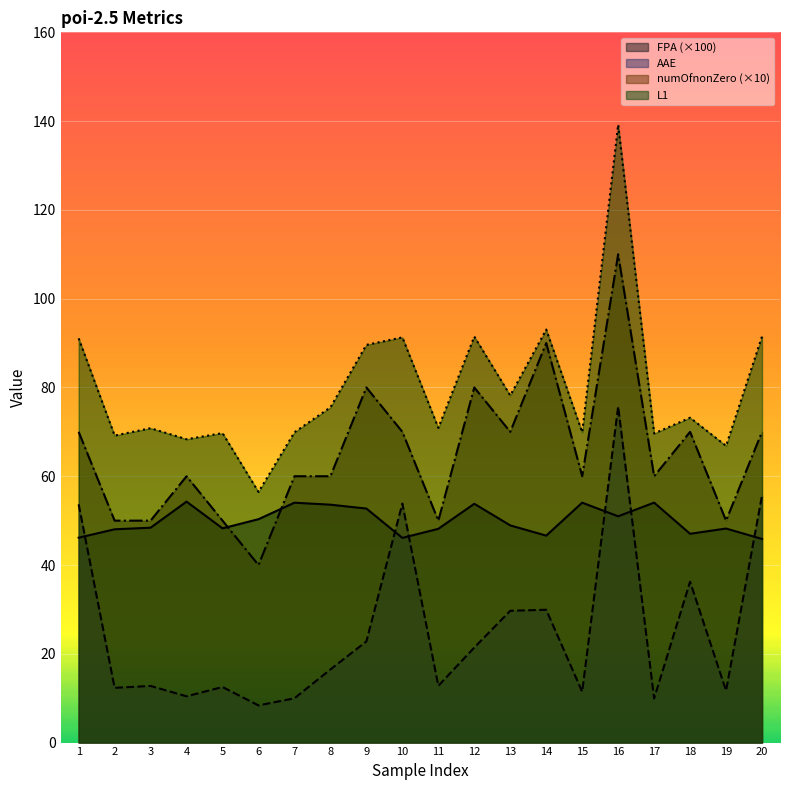

Where does the numOfnonZero series first go above 60?

1